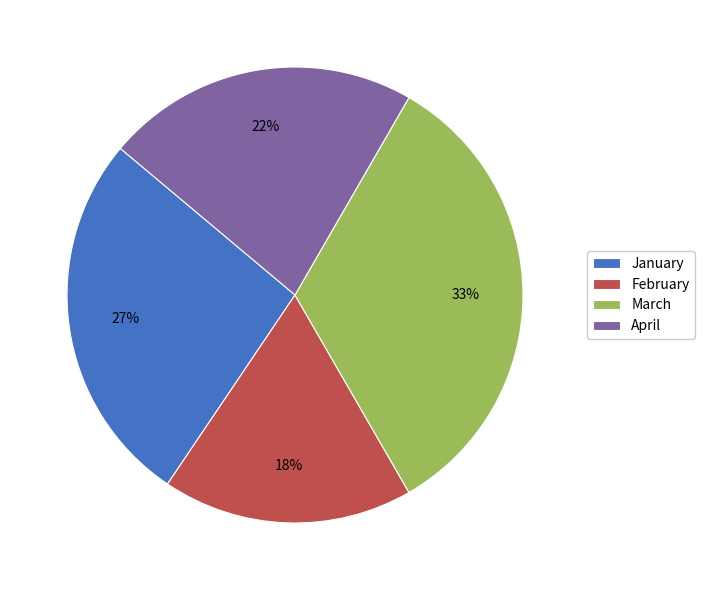

Is the sum of February and January greater than half?

No